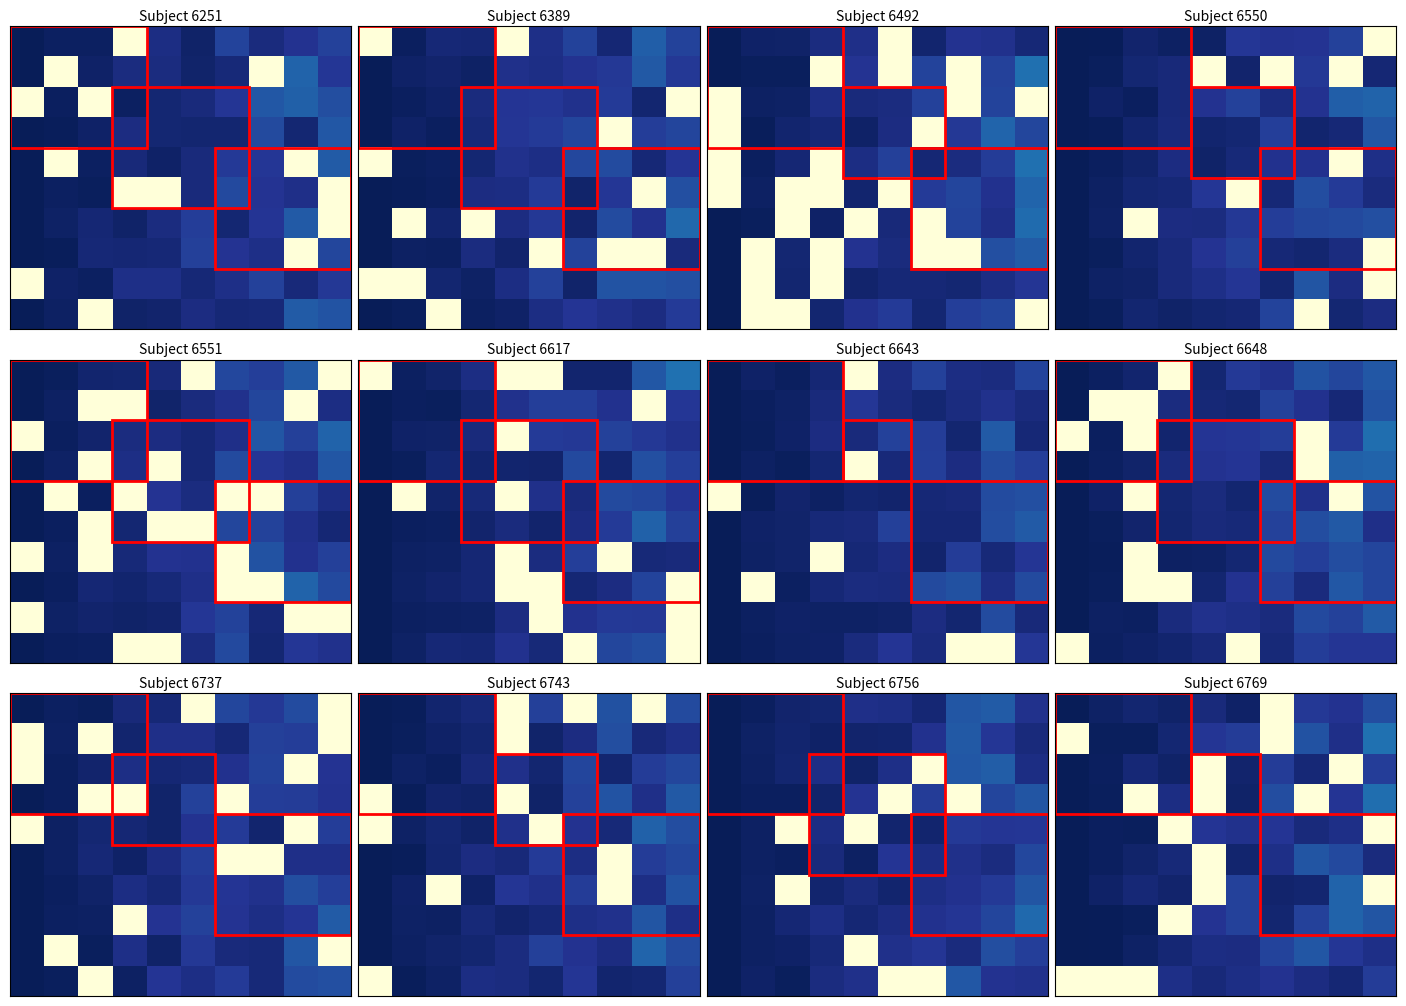

What is the spread (max minus min) of values at 3?

71.2